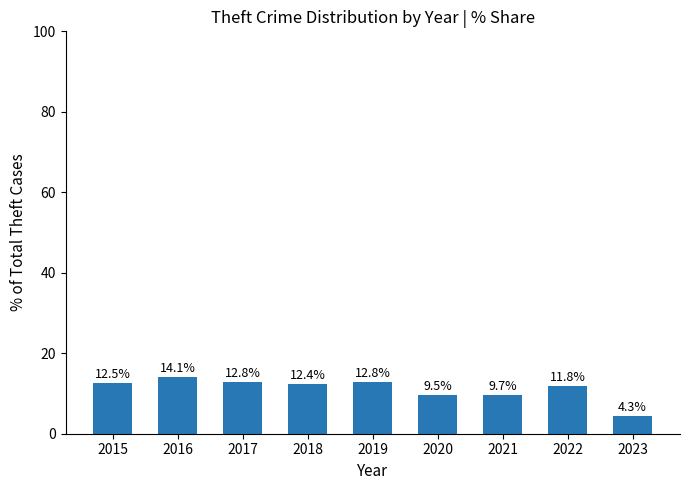

How many data points are less than 12?

4